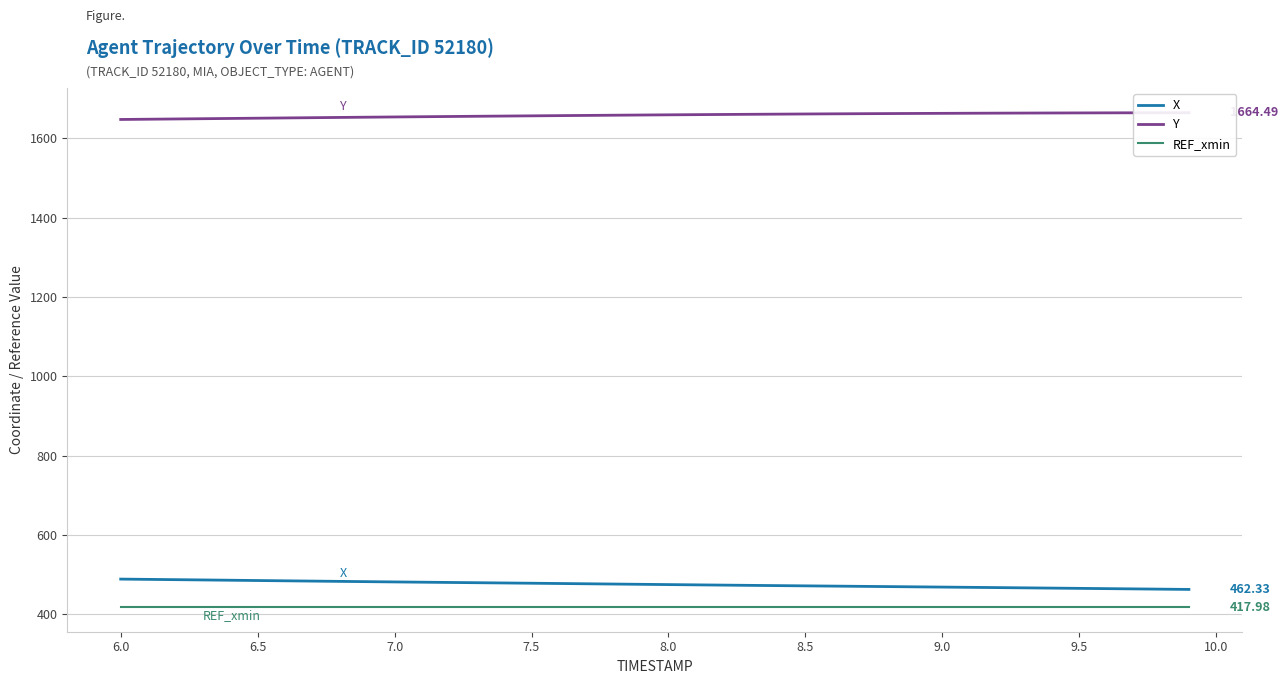

True or false: Y has more than 2 interior local peaks.

False